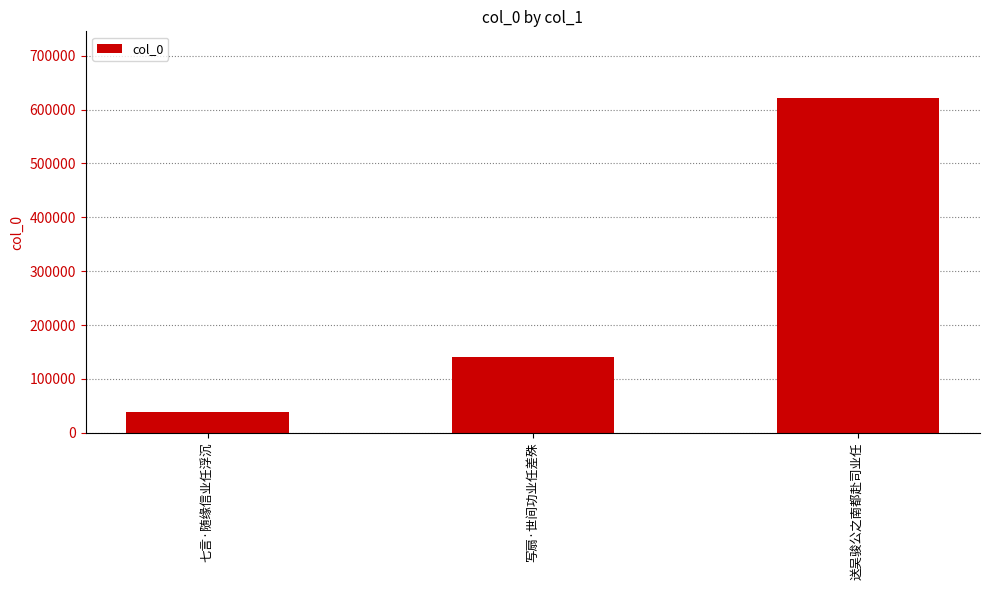

Which label corresponds to the smallest value in the chart?

七言·随缘信业任浮沉